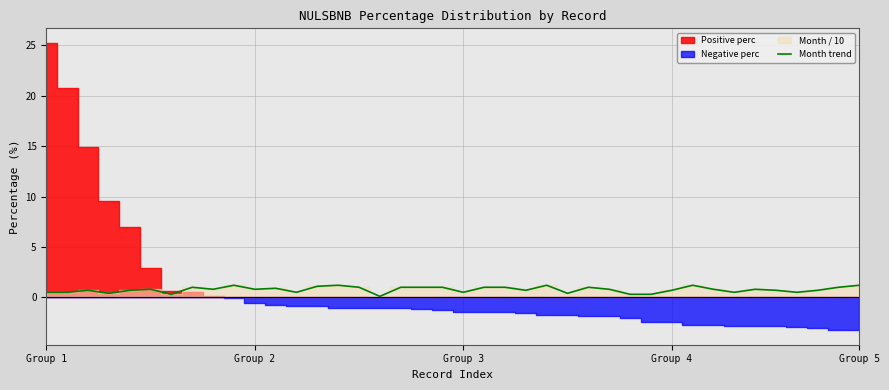

What position from the right is 23?

17